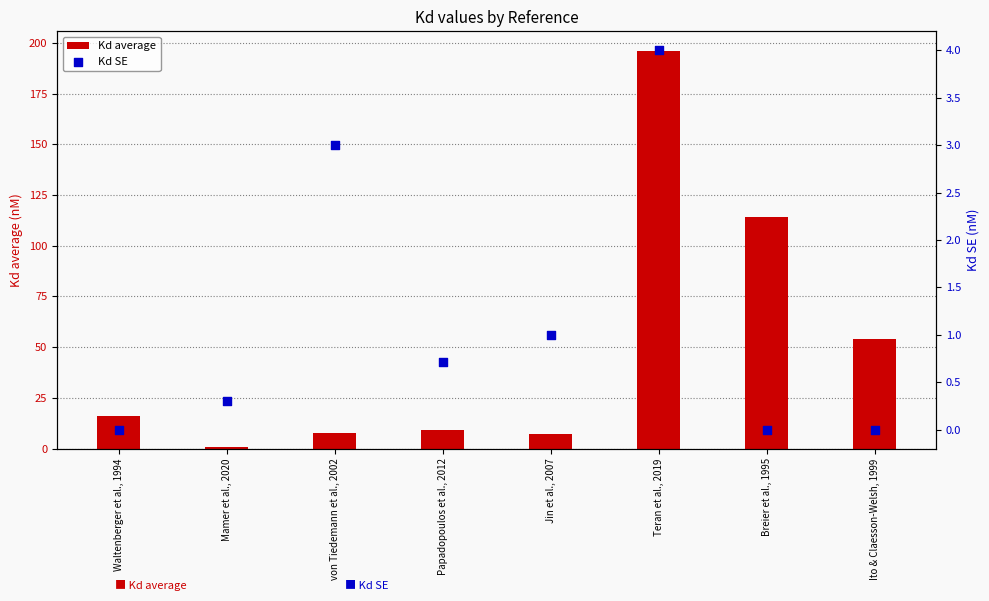

Which series has the largest total across all categories?

Kd average